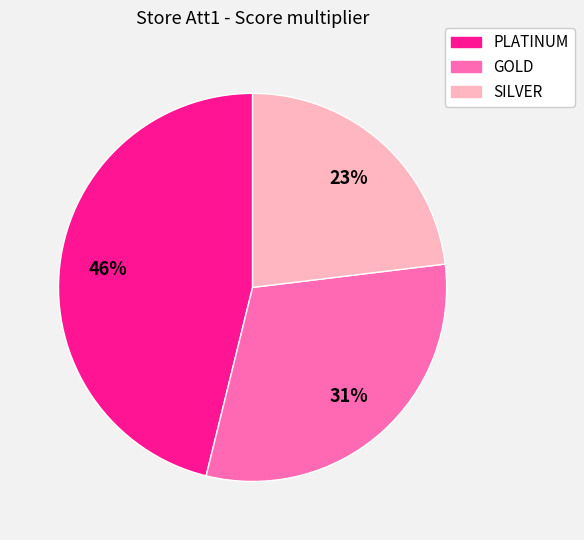

Which slice is the largest?

PLATINUM